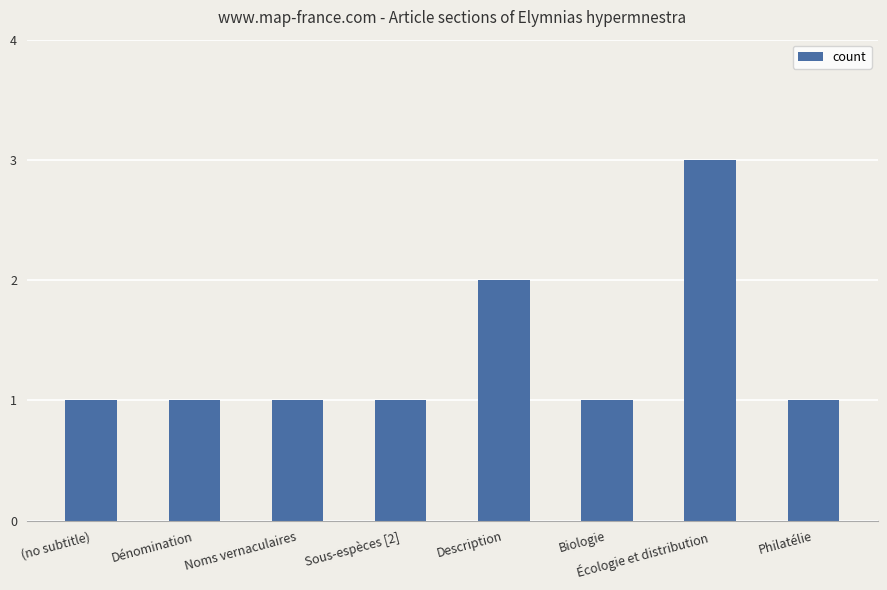

What is the value of the 2nd bar from the left?

1